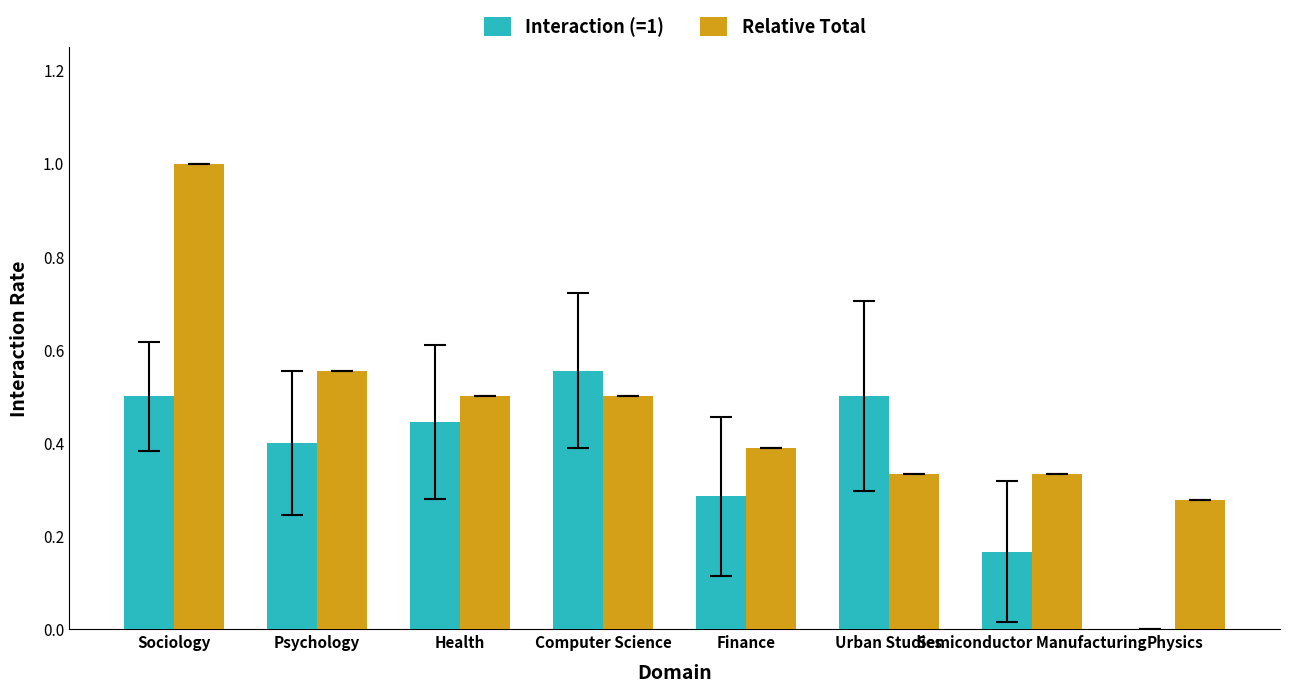

Which series changed the most between Sociology and Physics?

Relative Total